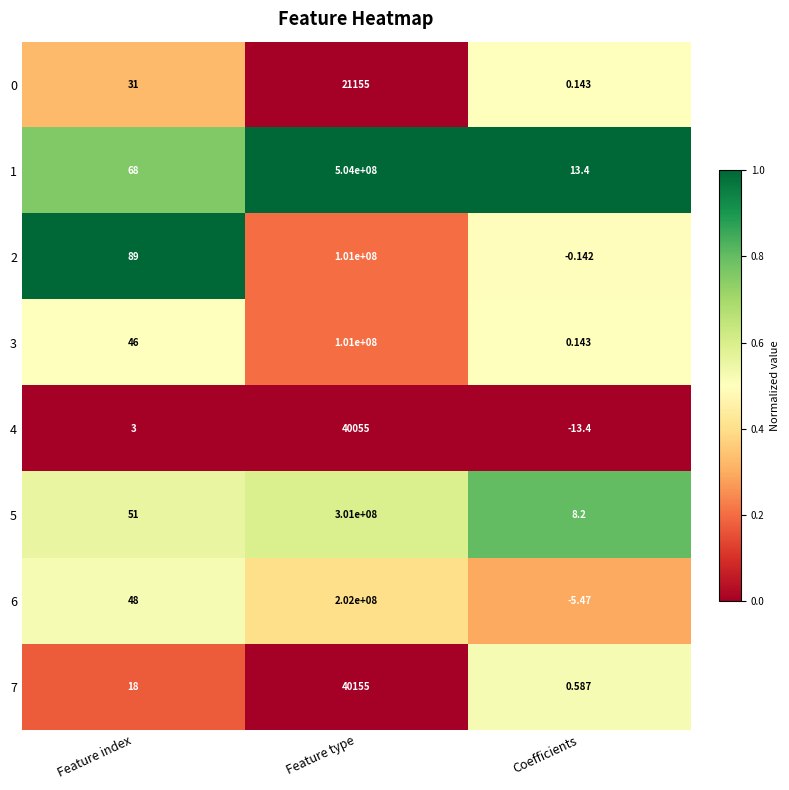

At which label is 5 closest to 150500004?

Feature index